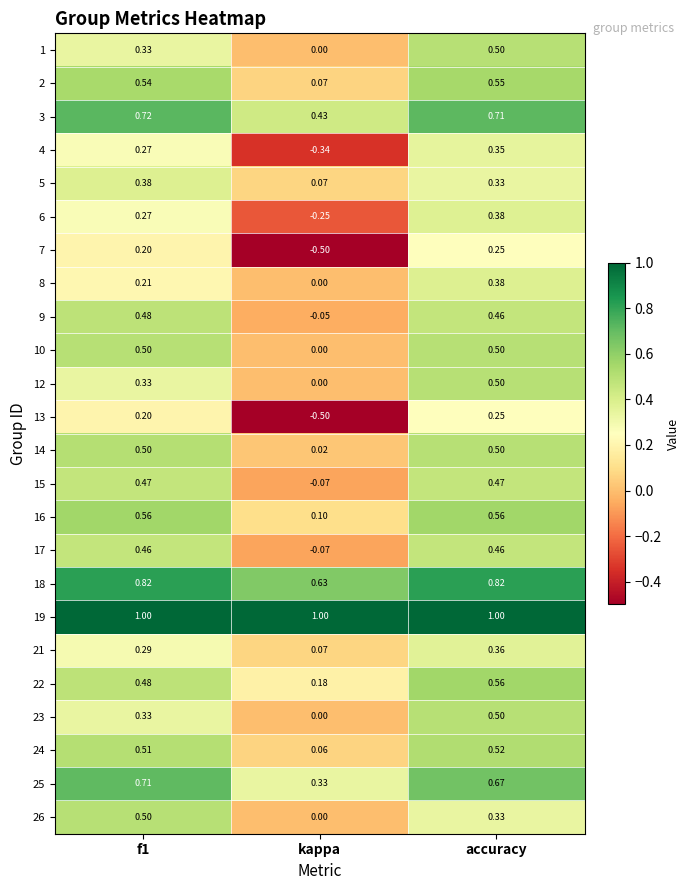

Count the number of categories in the chart.

3